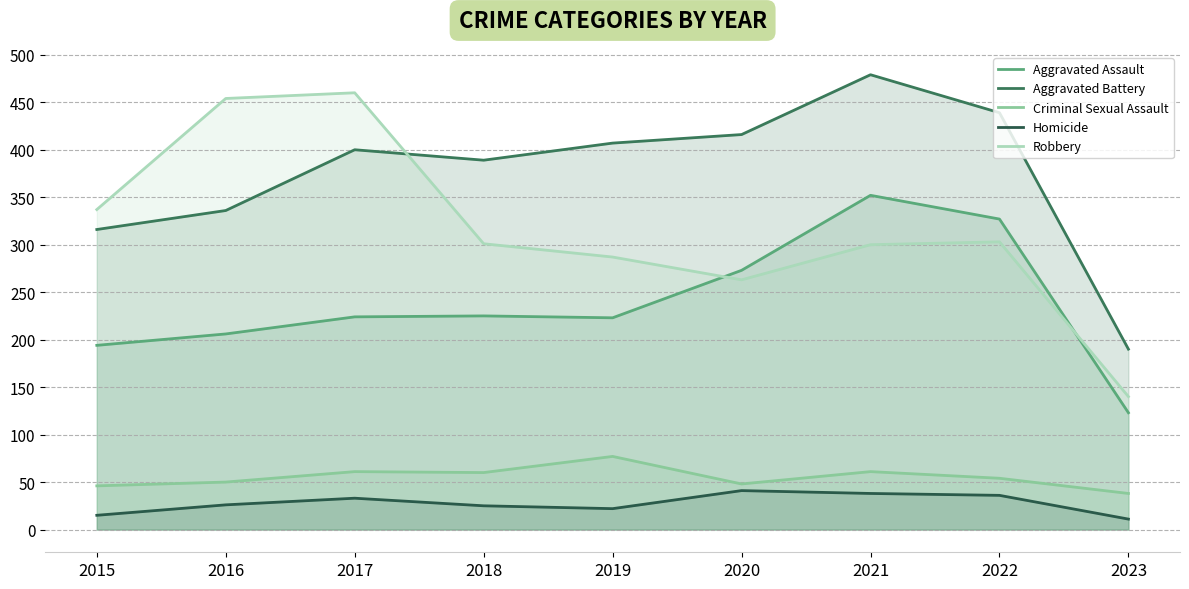

What value does the Homicide series have at 2018?

25